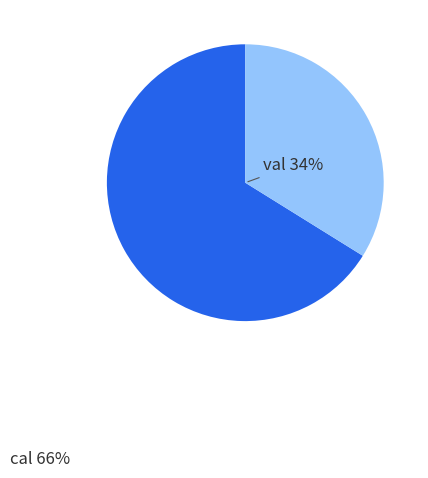

To the nearest percent, what percentage of the pie is cal?

66%